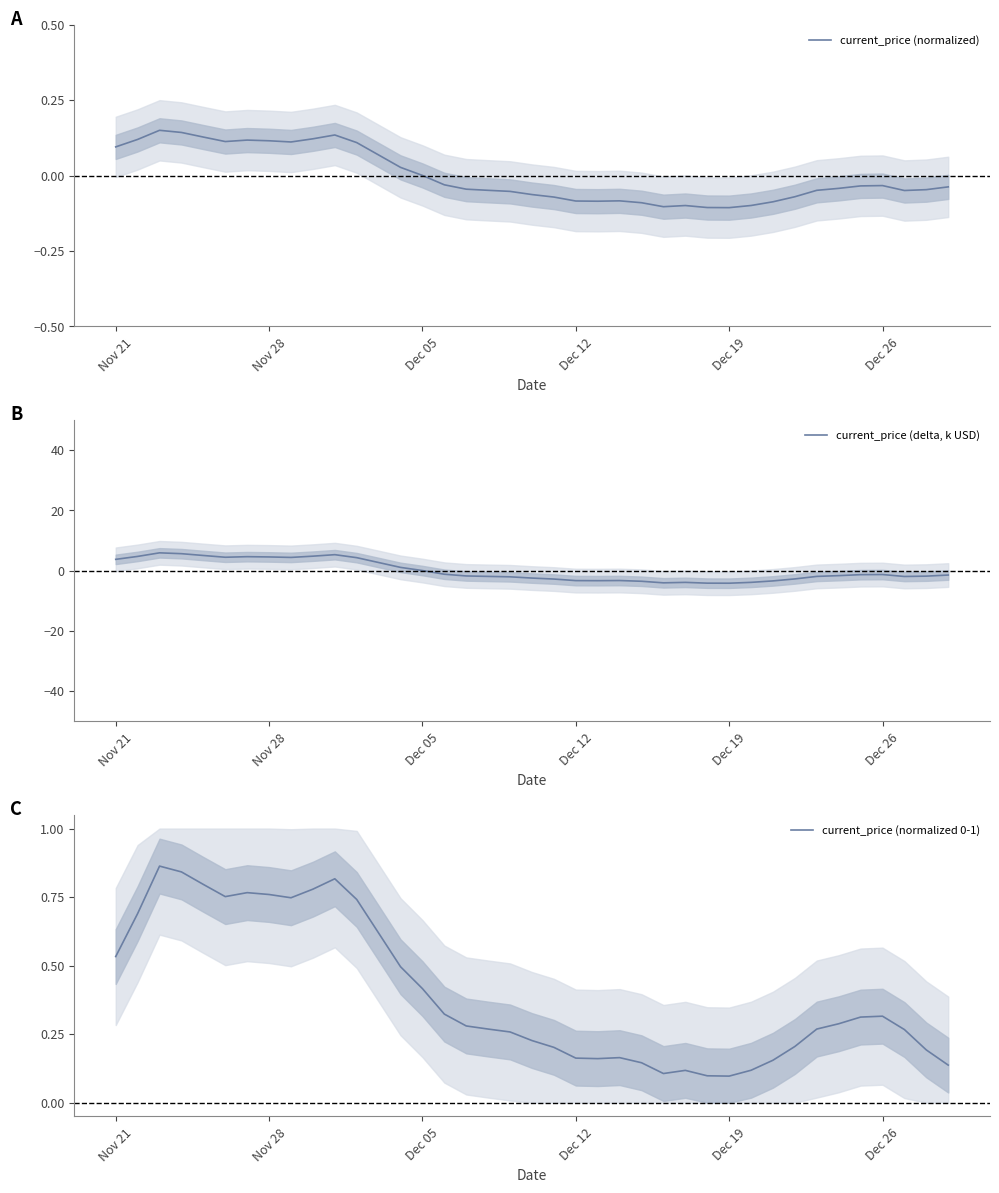

Reading right to left, transcribe all the data shown in this chart.

current_price (normalized): -0.0	-0.0	-0.0	-0.0	-0.0	-0.0	-0.0	-0.1	-0.1	-0.1	-0.1	-0.1	-0.1	-0.1	-0.1	-0.1	-0.1	-0.1	-0.1	-0.1	-0.1	-0.0	-0.0	-0.0	0.0	0.0	0.1	0.1	0.1	0.1	0.1	0.1	0.1	0.1	0.1	0.1	0.2	0.1	0.1
current_price (delta, k USD): -1.5	-1.8	-1.9	-1.3	-1.3	-1.7	-1.9	-2.7	-3.4	-3.9	-4.2	-4.2	-3.9	-4.0	-3.5	-3.3	-3.3	-3.3	-2.8	-2.5	-2.1	-1.9	-1.8	-1.2	0.0	1.1	2.7	4.3	5.3	4.8	4.4	4.5	4.6	4.4	5.0	5.6	5.9	4.7	3.7
current_price (normalized 0-1): 0.1	0.2	0.3	0.3	0.3	0.3	0.3	0.2	0.2	0.1	0.1	0.1	0.1	0.1	0.1	0.2	0.2	0.2	0.2	0.2	0.3	0.3	0.3	0.3	0.4	0.5	0.6	0.7	0.8	0.8	0.7	0.8	0.8	0.8	0.8	0.8	0.9	0.7	0.5